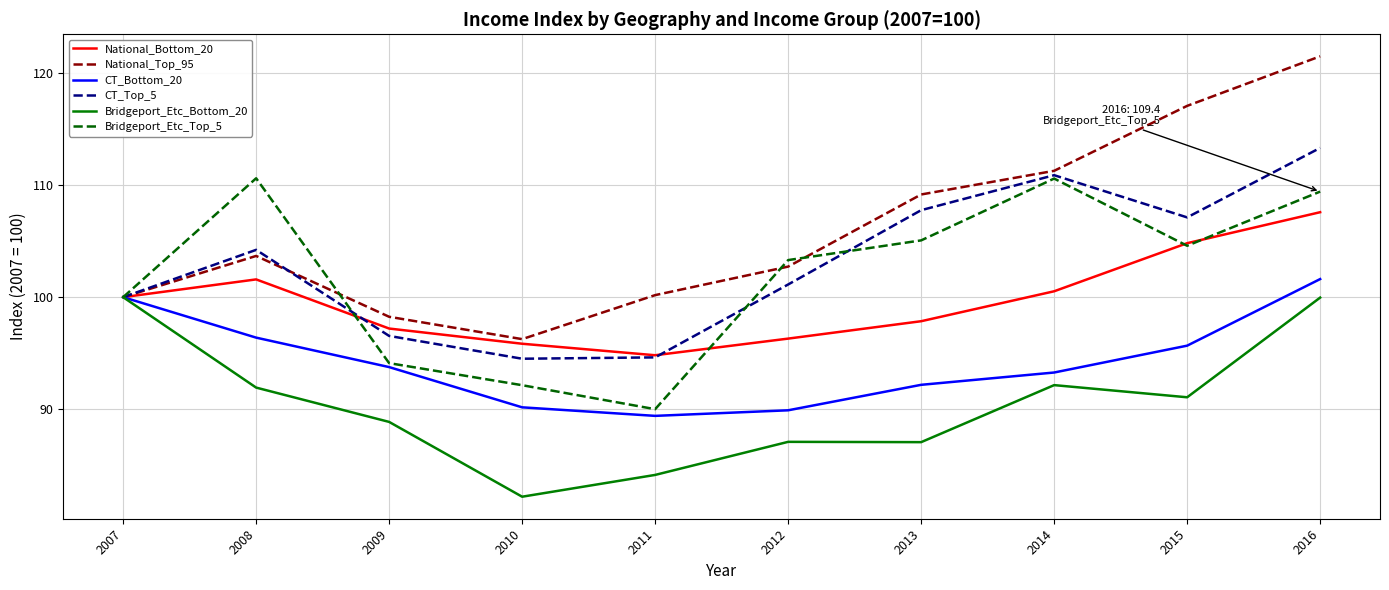

What is the approximate value of Bridgeport_Etc_Bottom_20 at 2009?

88.9